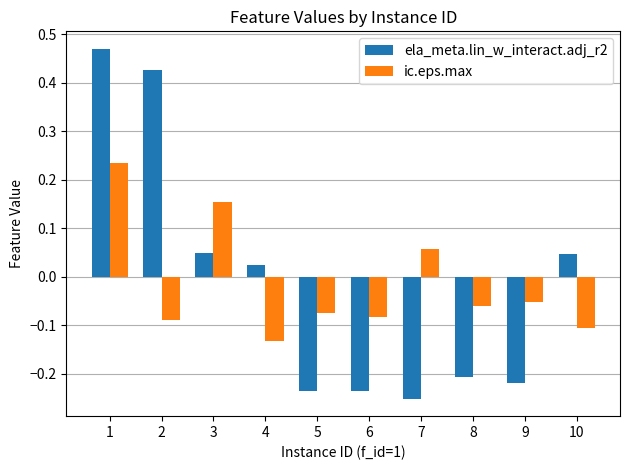

True or false: ela_meta.lin_w_interact.adj_r2 has a value of -0.1 at 6.

False